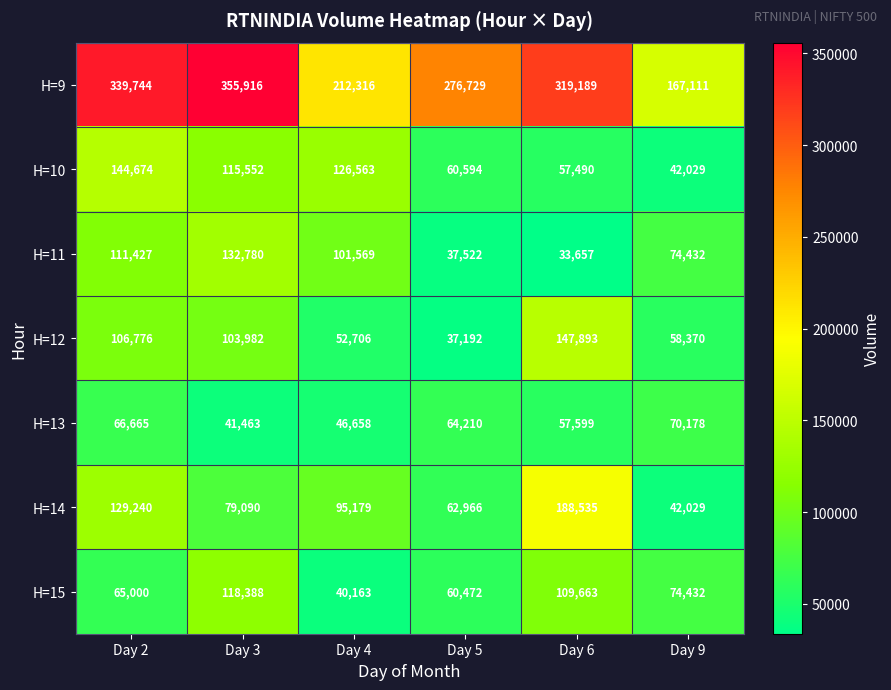

At how many categories does at least one series exceed 202733?

5